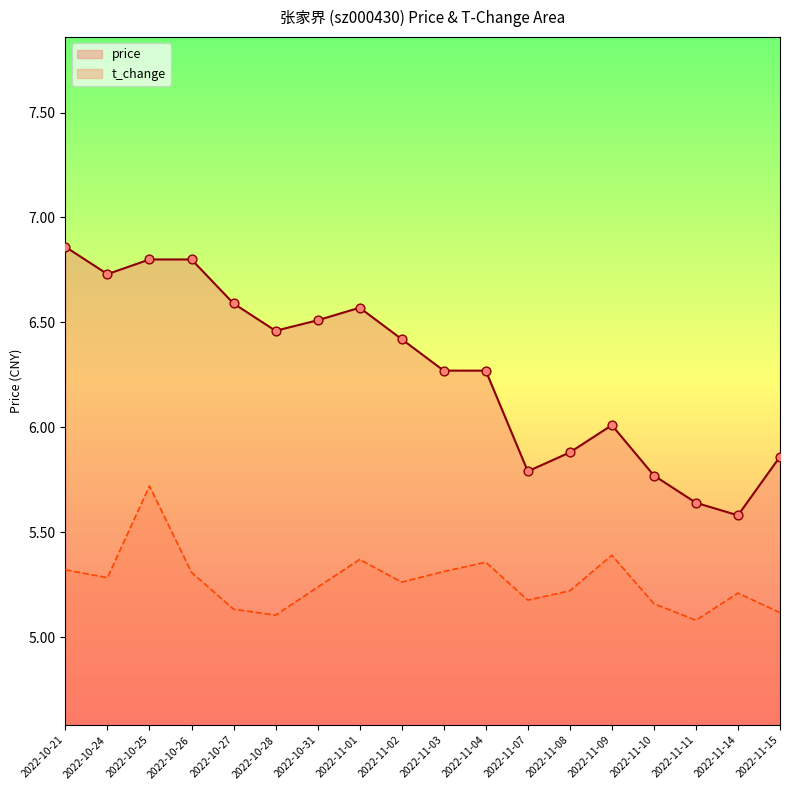

Which series reaches the maximum Y coordinate?

price